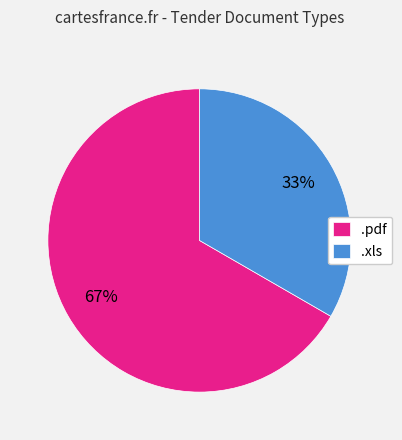

What percentage is the .pdf slice, to the nearest percent?

67%